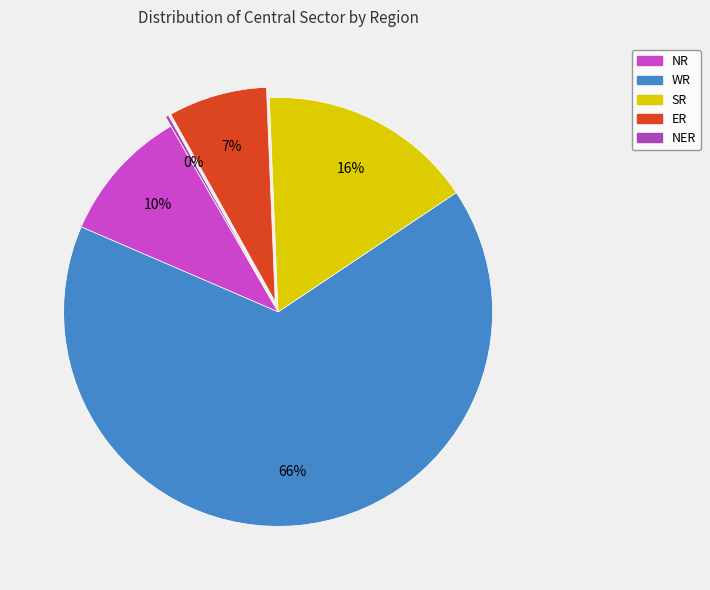

Do SR and NR together represent more than half of the pie?

No